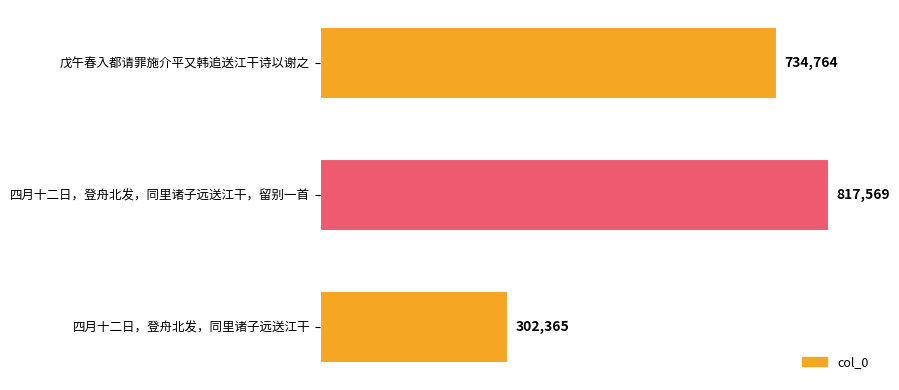

List the labels in order of value, largest first.

四月十二日，登舟北发，同里诸子远送江干，留别一首, 戊午春入都请罪施介平又韩追送江干诗以谢之, 四月十二日，登舟北发，同里诸子远送江干